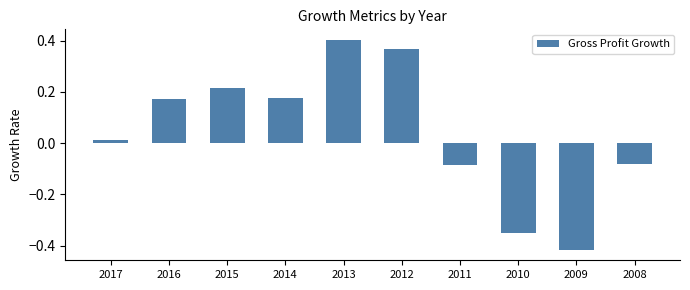

At which label is the value closest to 0?

2017